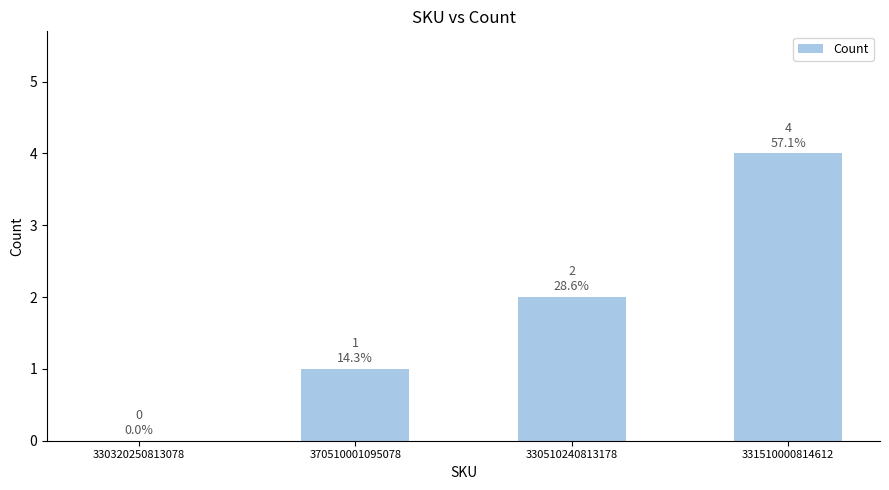

What is the change in value from 330320250813078 to 330510240813178?

+2